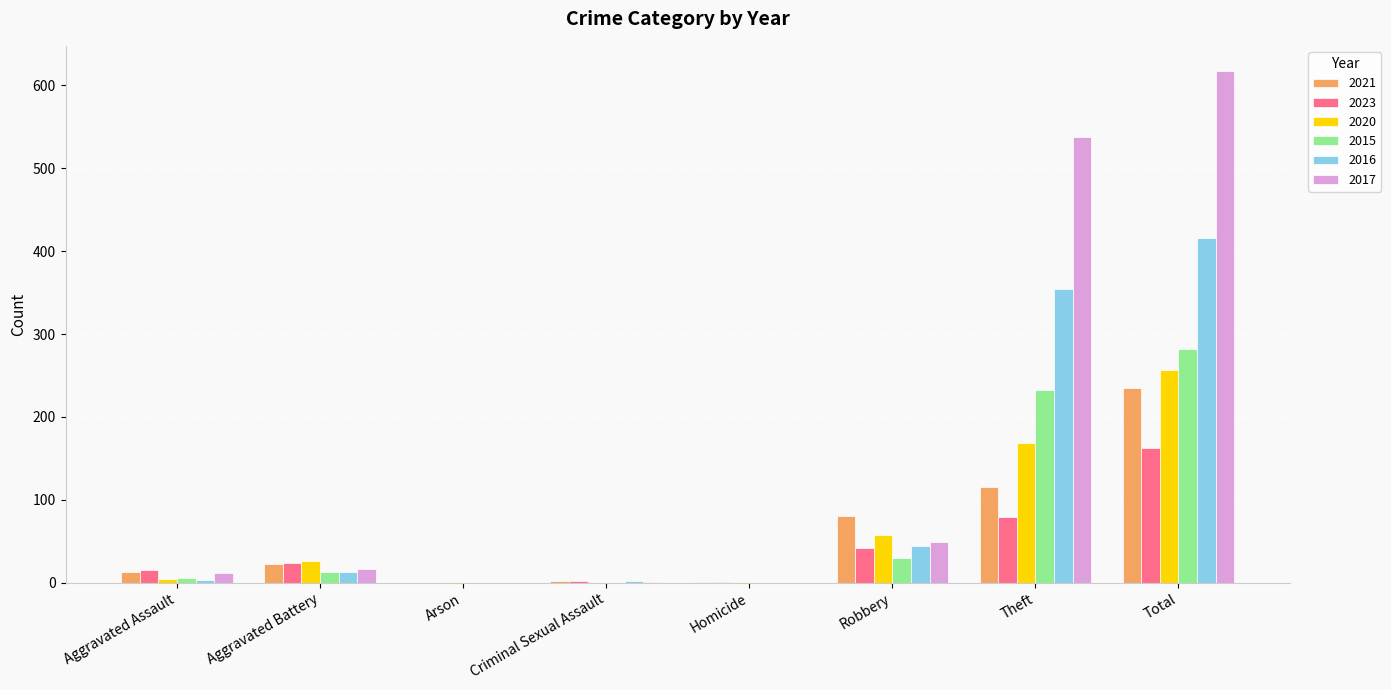

How many groups of bars are there?

8